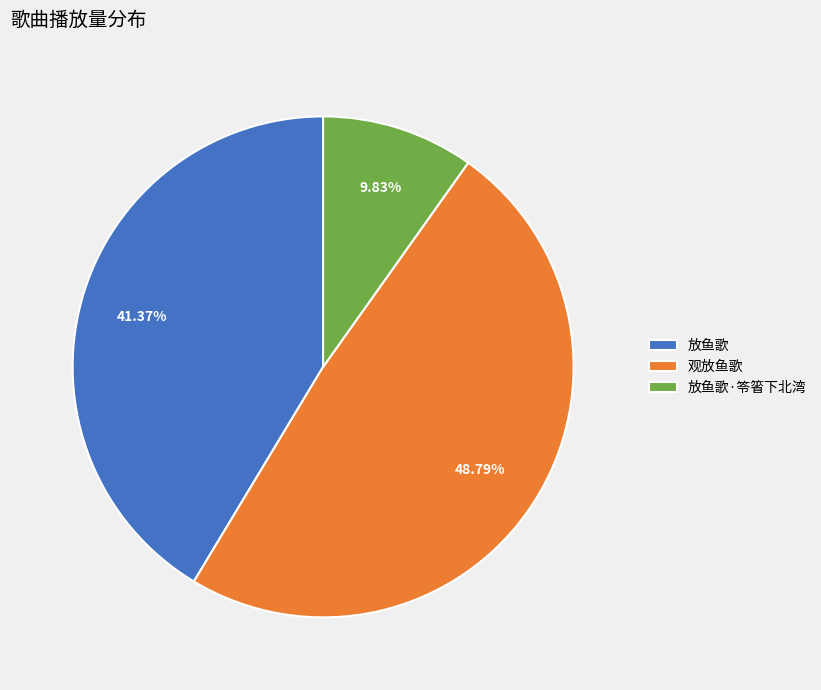

What percentage is NOT represented by 观放鱼歌?

51.2%